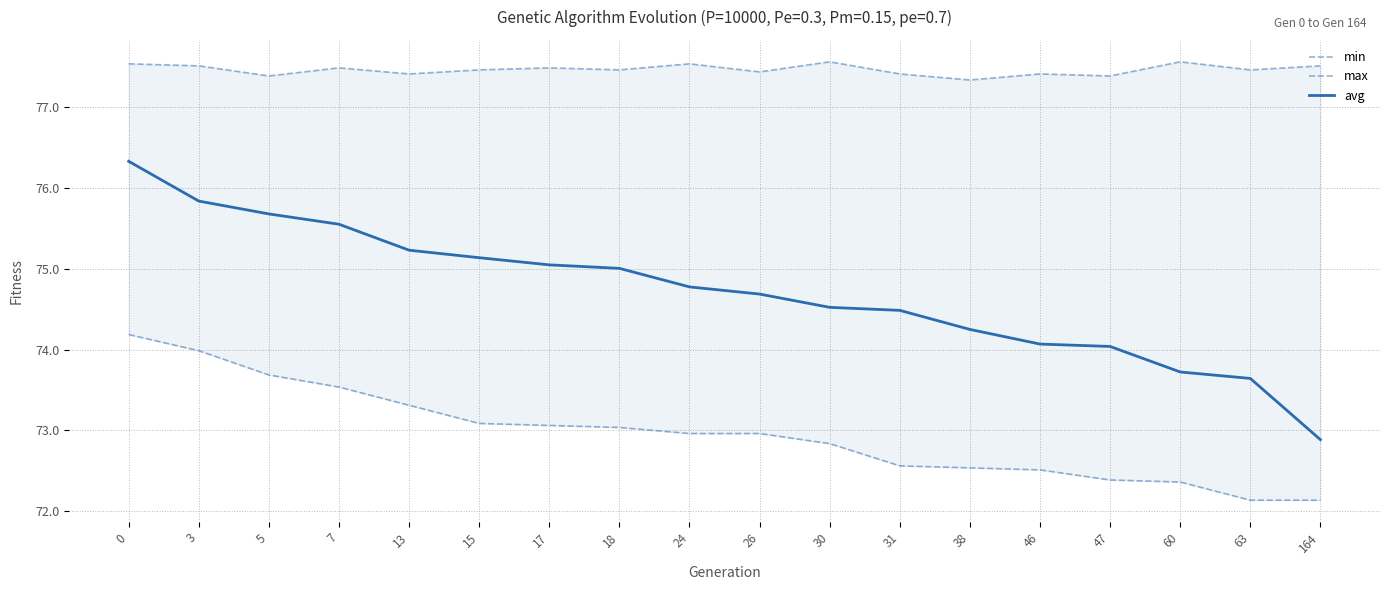

How many data points in avg are less than 74?

3